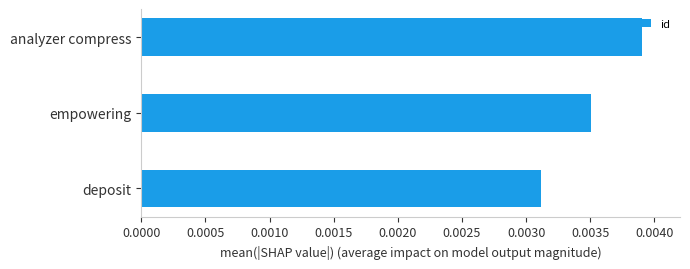

List the labels in order of value, largest first.

analyzer compress, empowering, deposit